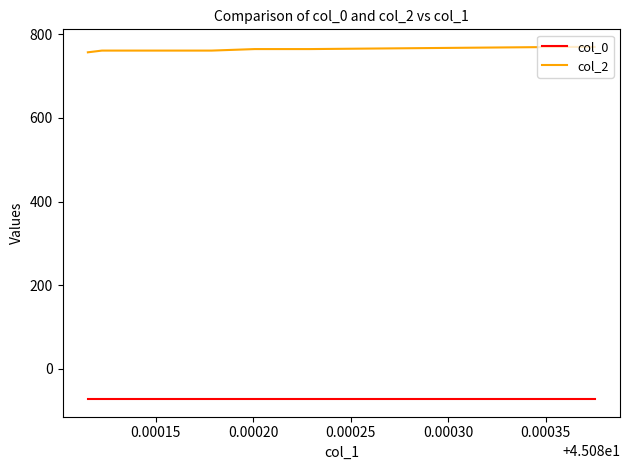

The col_2 series shows 432.3 at 0.00025. True or false?

False